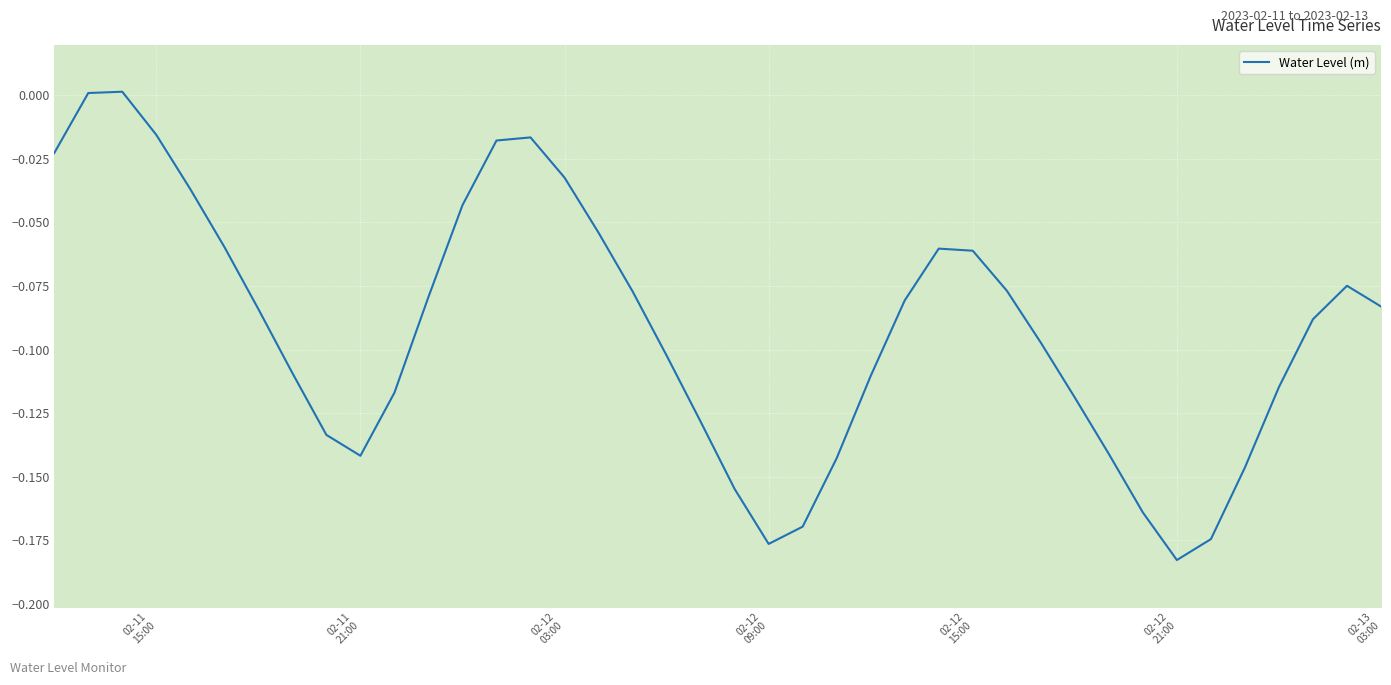

What is the average value?

-0.1